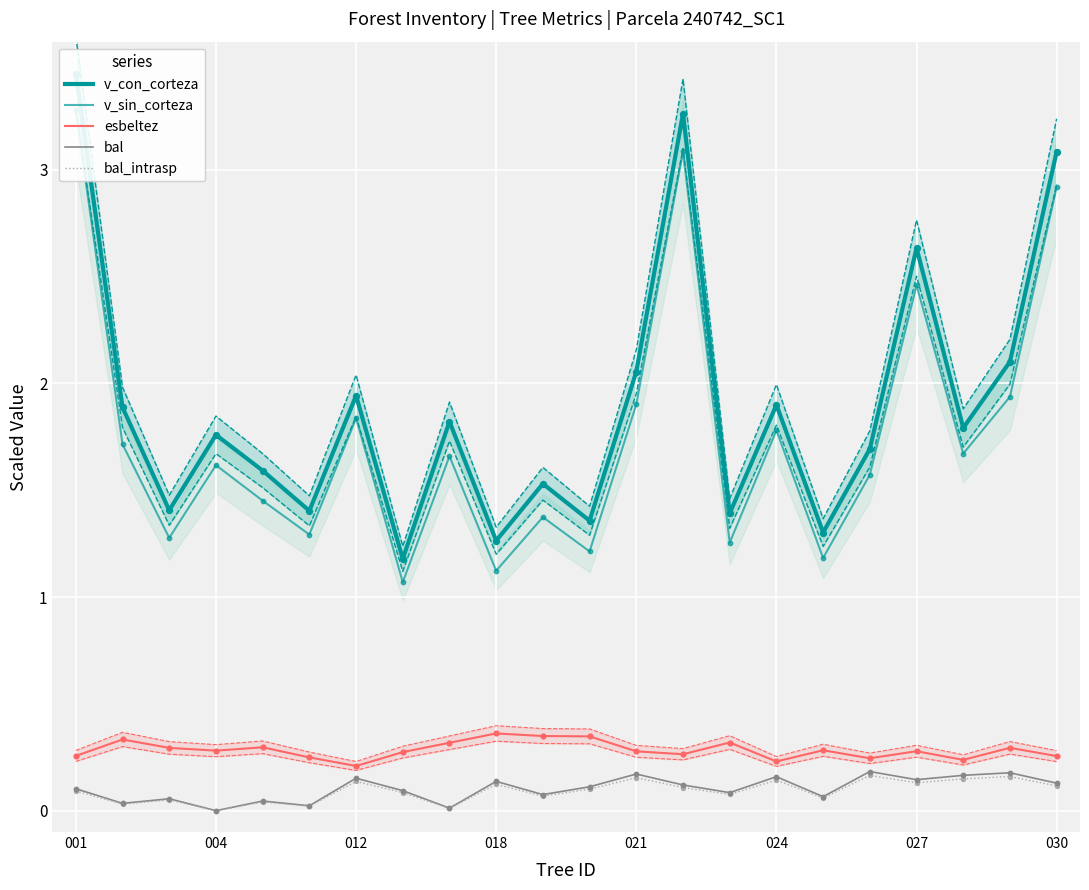

The bal series shows 0.1 at 001. True or false?

True